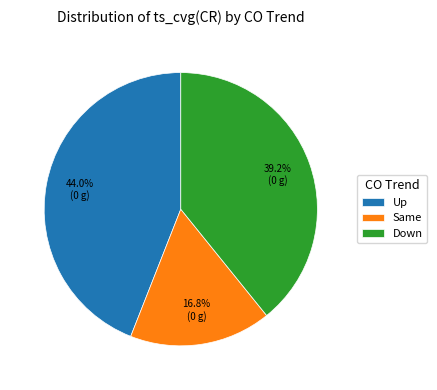

Does Up represent more than half of the total?

No